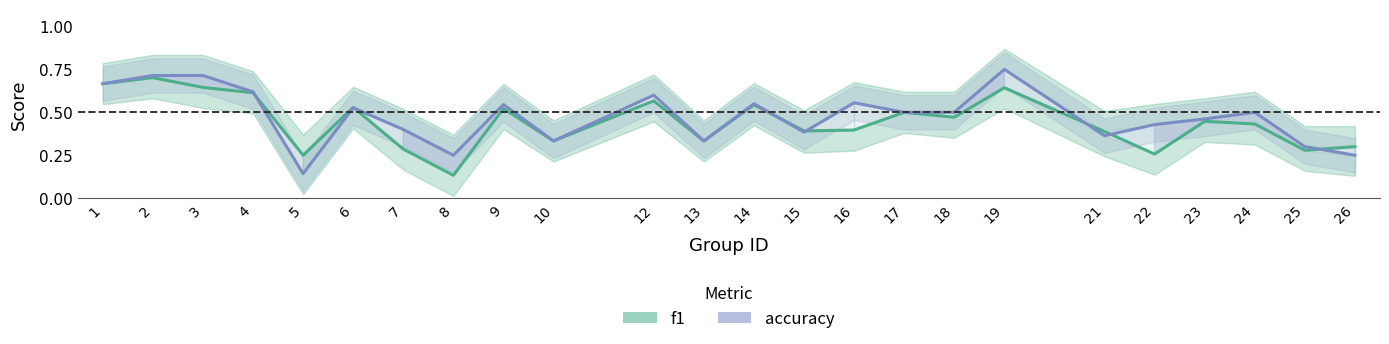

What is the maximum value shown in the chart?

0.8